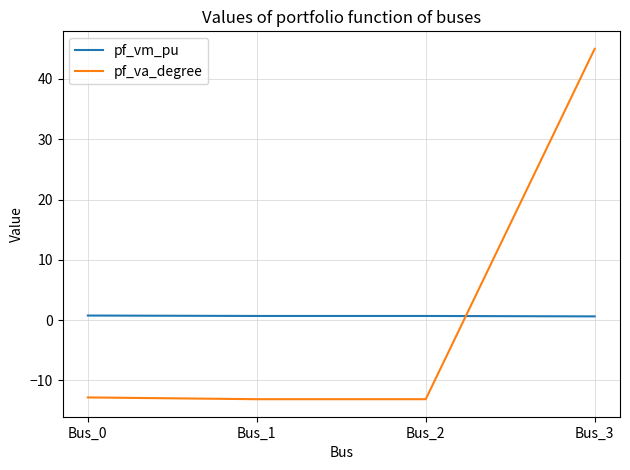

What is the spread (max minus min) of values at Bus_0?

13.6